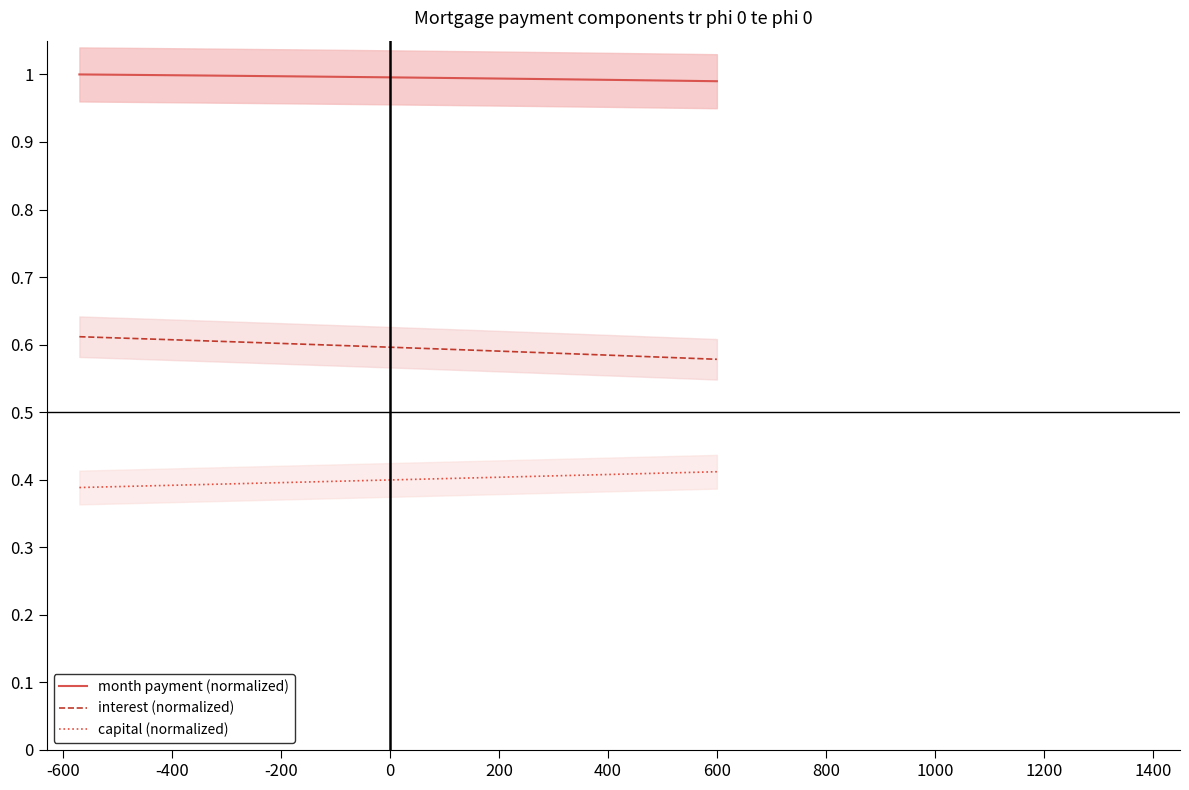

True or false: capital (normalized) has more than 0 points higher than both neighbors.

False